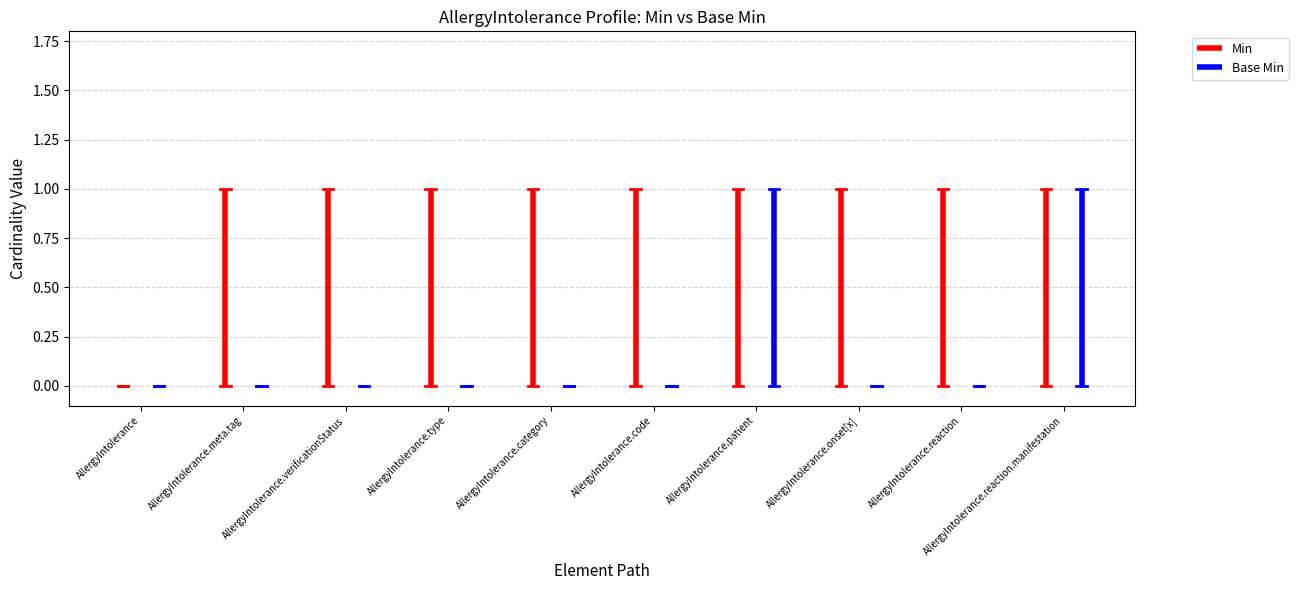

True or false: Base Min and Min cross at least once.

False